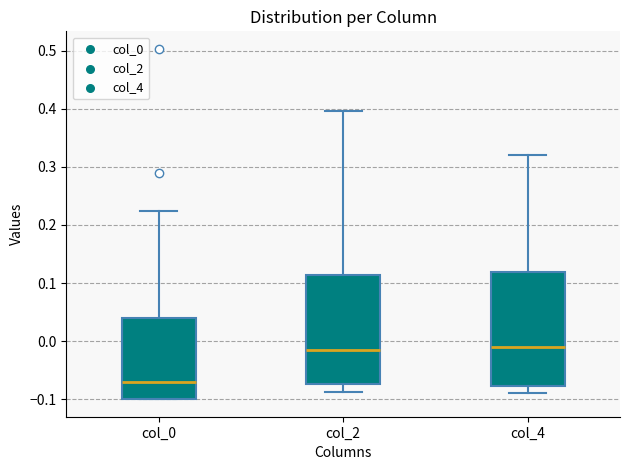

Reading left to right, transcribe this box plot: for each box, give where its median line is, the range the box spans, and where its two whiskers end, as read against the y-axis. The values are not printed on the chart, so give them approximately, as read against the axis.

col_0: median -0.07, box -0.10 to 0.04, whiskers -0.10 to 0.22
col_2: median -0.02, box -0.07 to 0.11, whiskers -0.09 to 0.40
col_4: median -0.01, box -0.08 to 0.12, whiskers -0.09 to 0.32